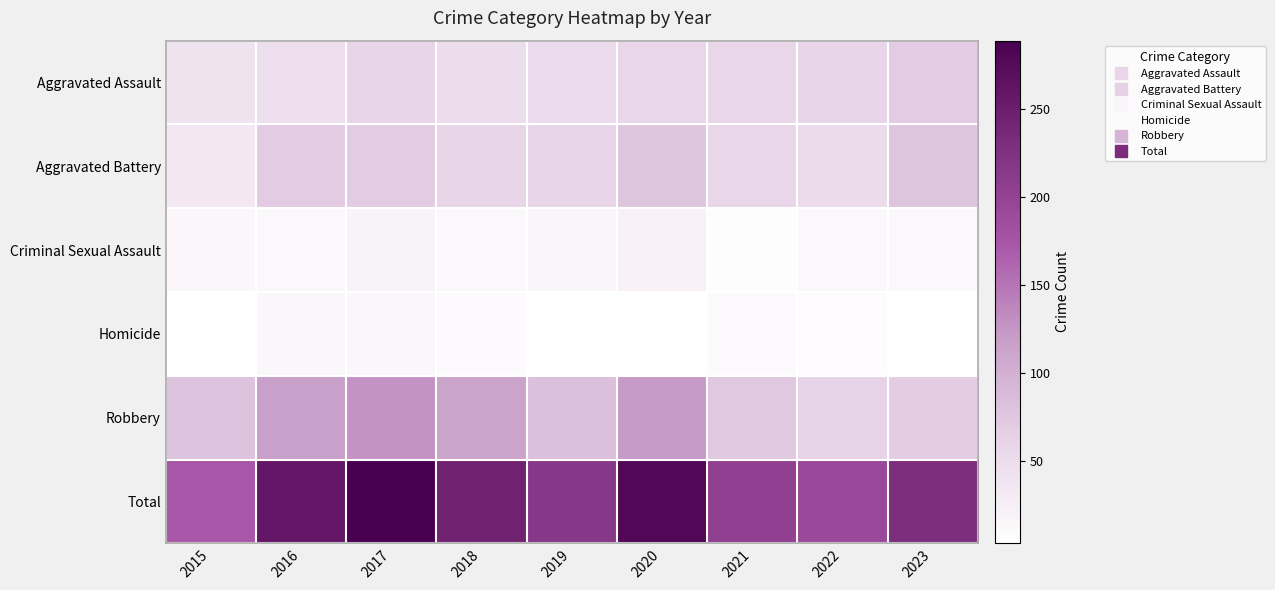

Which series has the widest spread of values?

Total